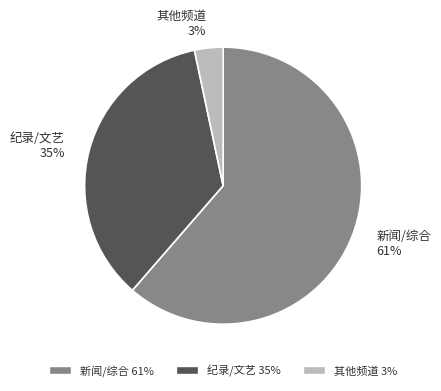

To the nearest percent, what is the average slice percentage?

33%